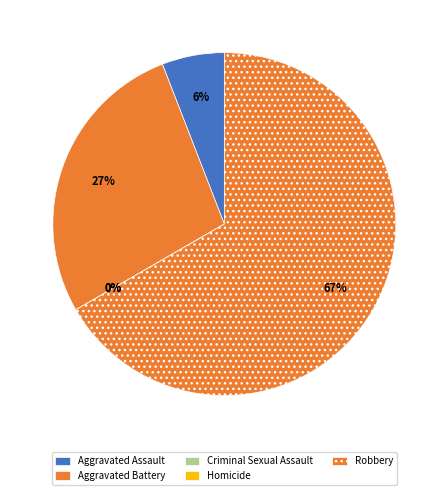

The Criminal Sexual Assault slice represents 1% of the pie. True or false?

False